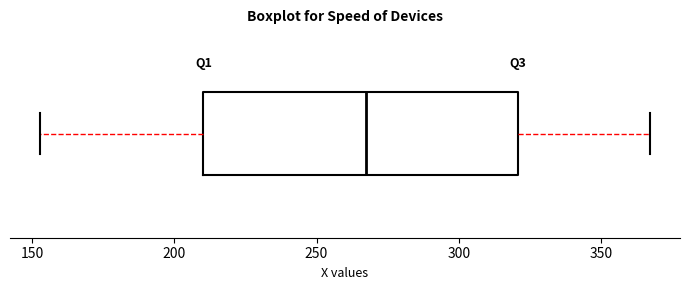

Transcribe this box plot: give where the median line is, the range the box spans, and where the two whiskers end, as read against the x-axis. The values are not printed on the chart, so give them approximately, as read against the axis.

median 270, box 210 to 320, whiskers 155 to 365